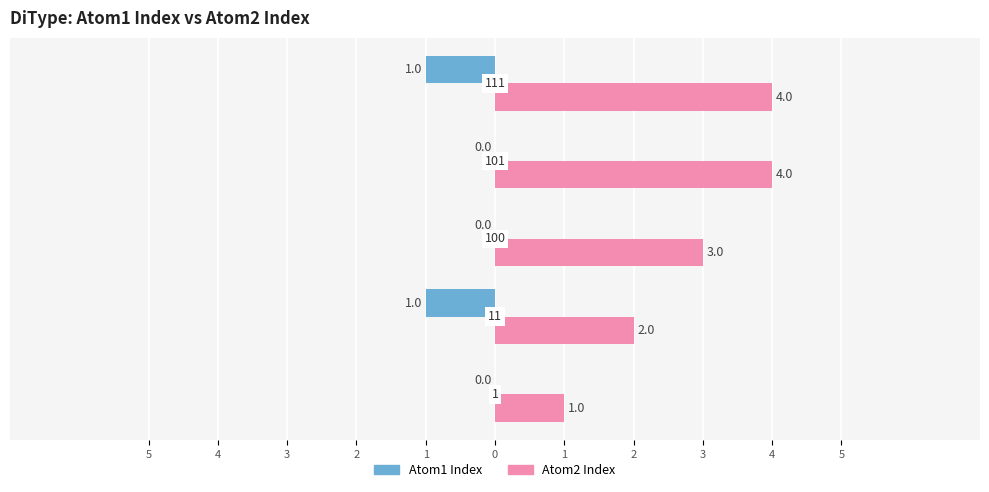

What are all the series names shown in the legend?

Atom1 Index, Atom2 Index